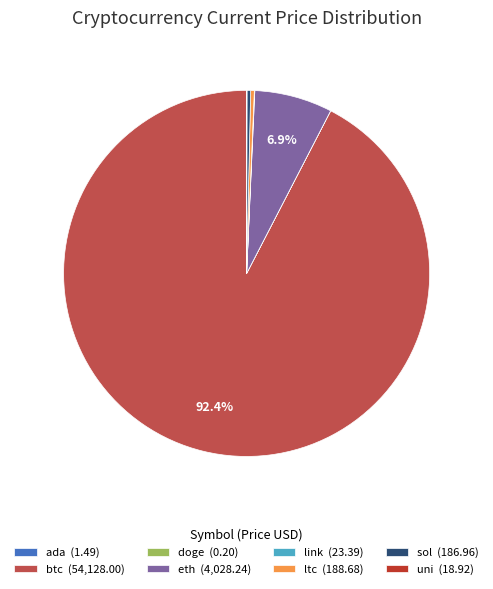

Do ltc and btc together represent more than half of the pie?

Yes